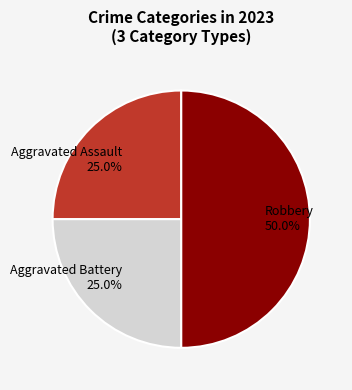

To the nearest percent, what is the average slice percentage?

33%